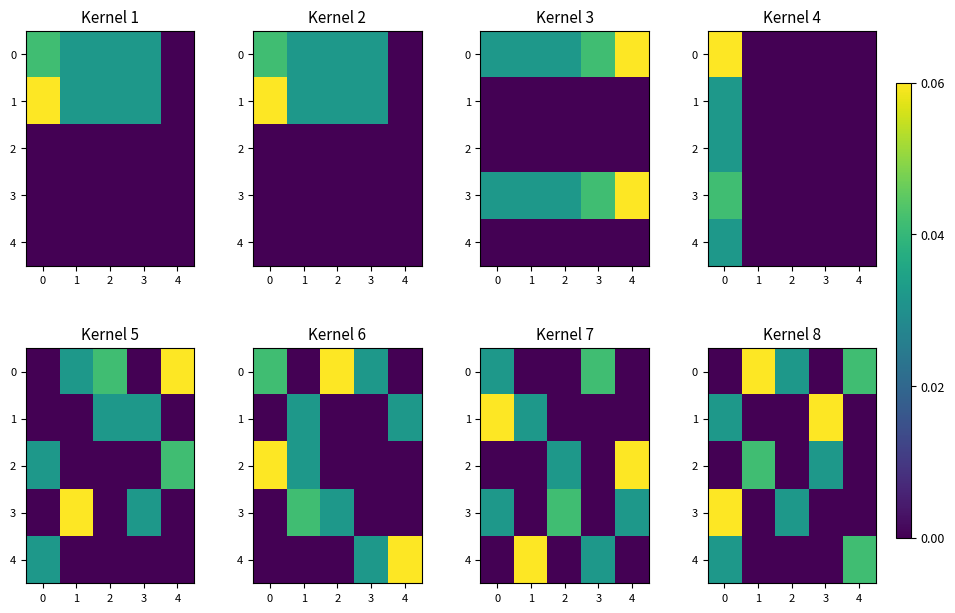

The value of 2 at 4 is 0. True or false?

True